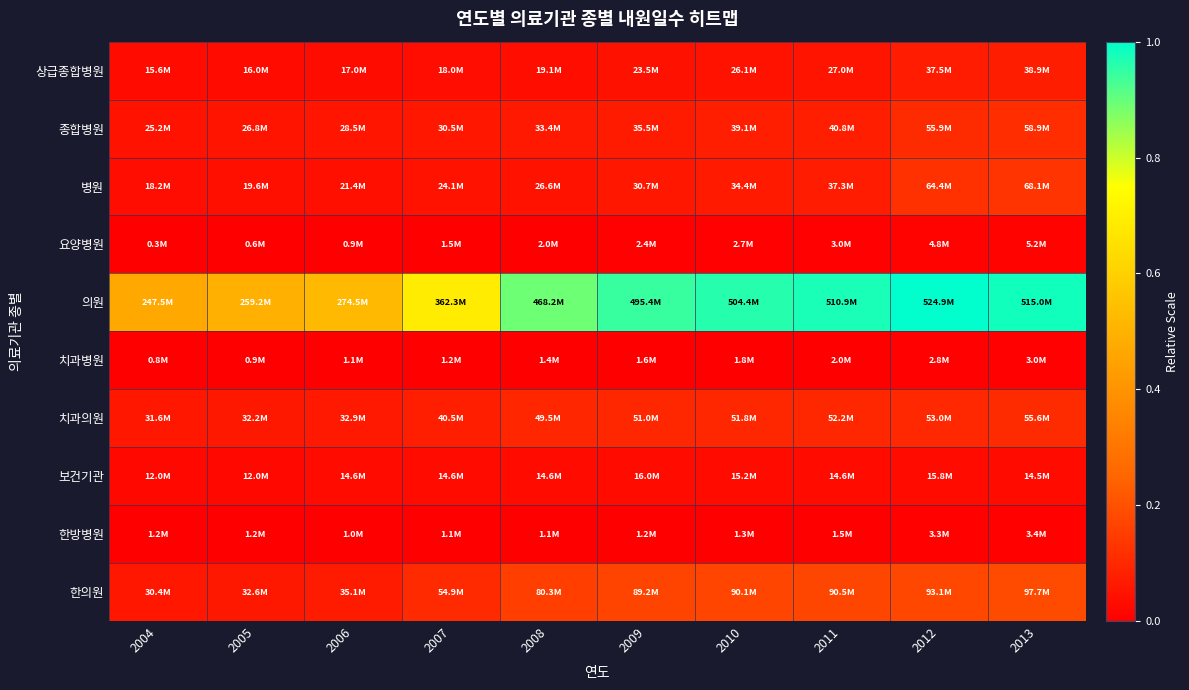

Between 2011 and 2005, which is larger?

2011